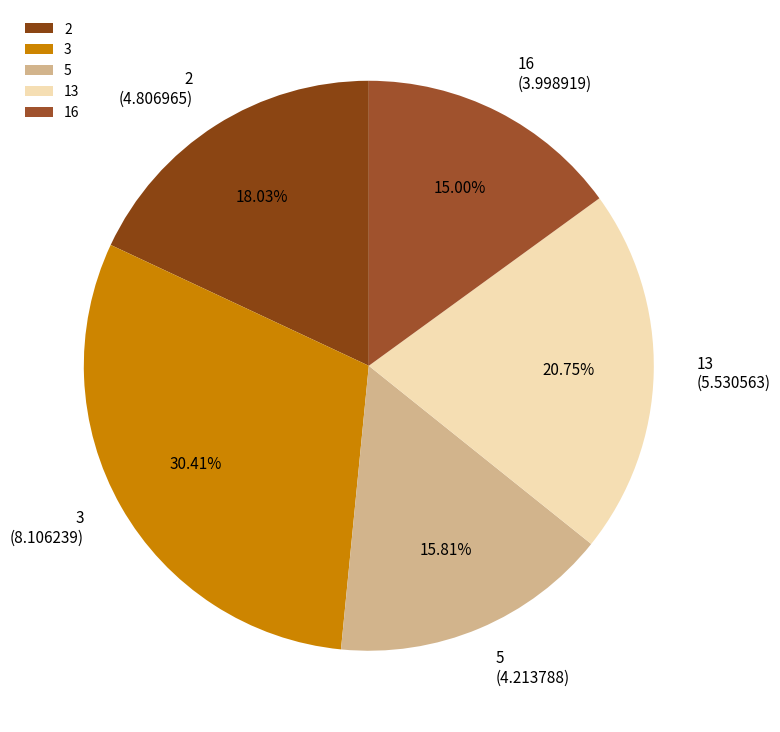

What percentage is NOT represented by 16?

85.0%